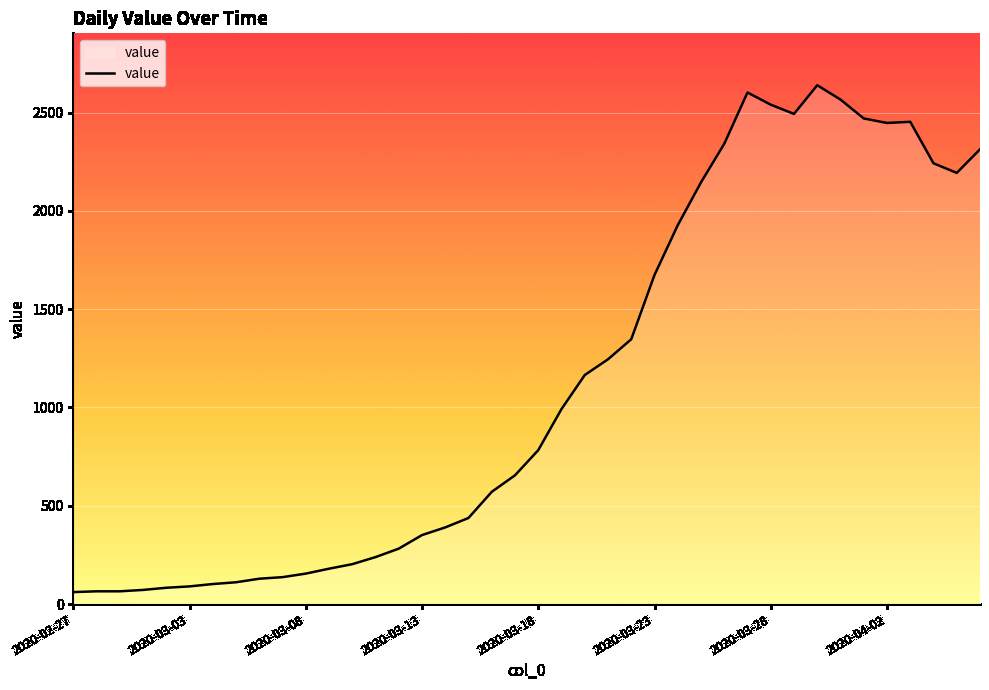

What is the difference between the maximum and minimum values?

2578